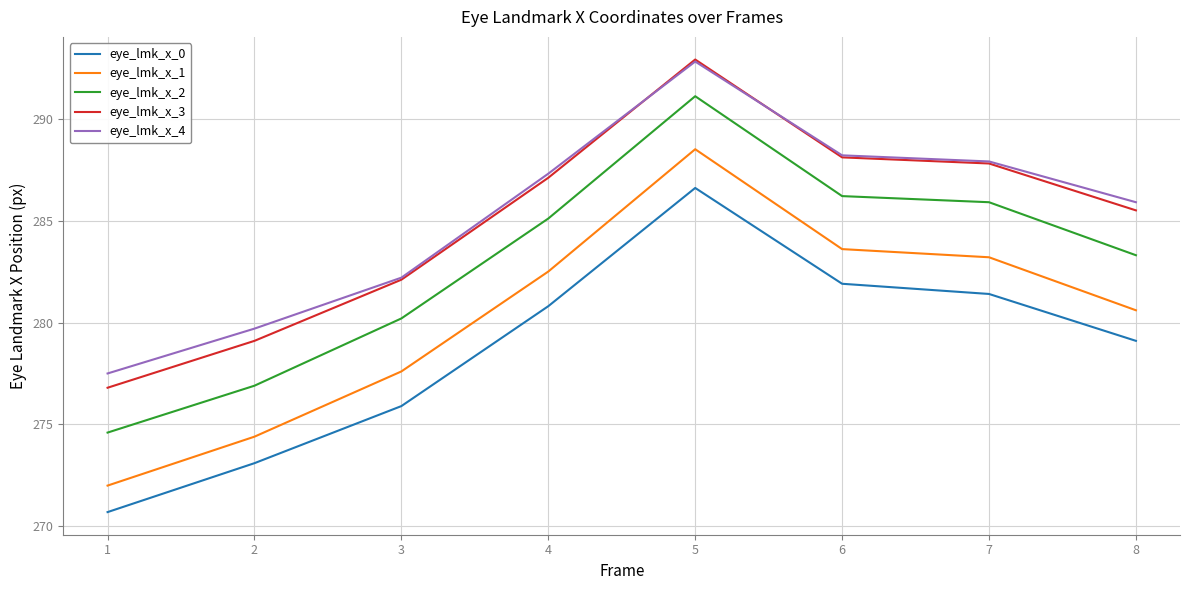

Reading left to right, extract all data points from this chart.

eye_lmk_x_0: 270.7	273.1	275.9	280.8	286.6	281.9	281.4	279.1
eye_lmk_x_1: 272.0	274.4	277.6	282.5	288.5	283.6	283.2	280.6
eye_lmk_x_2: 274.6	276.9	280.2	285.1	291.1	286.2	285.9	283.3
eye_lmk_x_3: 276.8	279.1	282.1	287.1	292.9	288.1	287.8	285.5
eye_lmk_x_4: 277.5	279.7	282.2	287.3	292.8	288.2	287.9	285.9